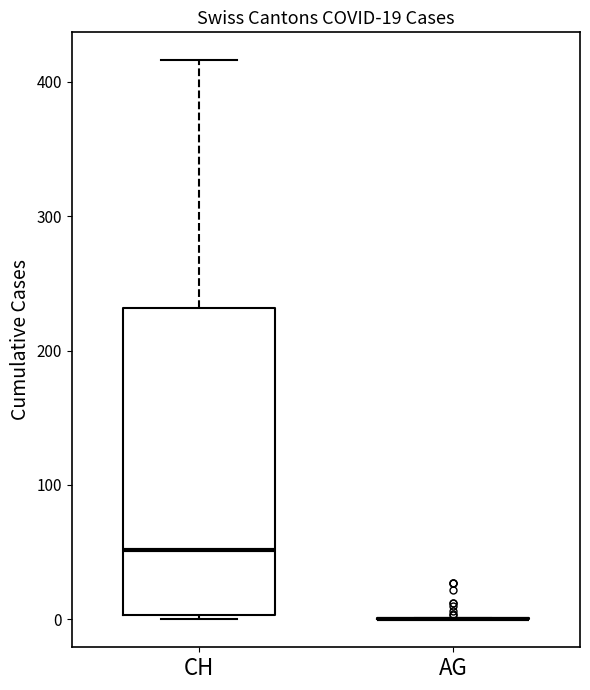

Comparing the boxes themselves (not the whiskers), which one is the tallest?

CH